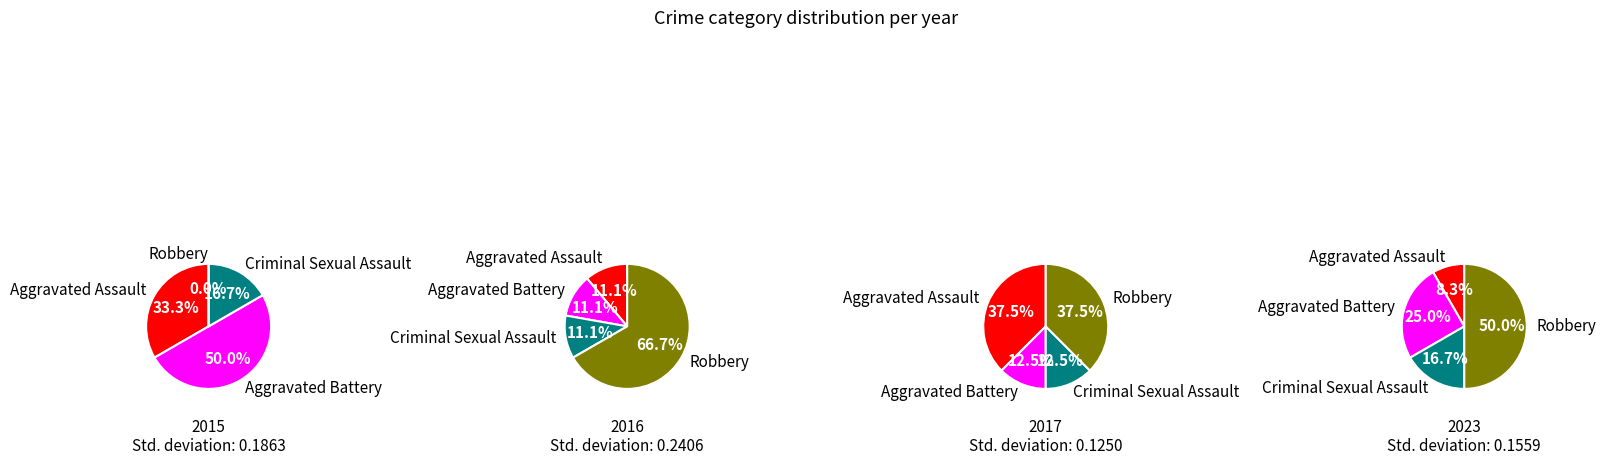

Rank the series by their average value, from highest to lowest.

values_2023, values_2016, values_2017, values_2015